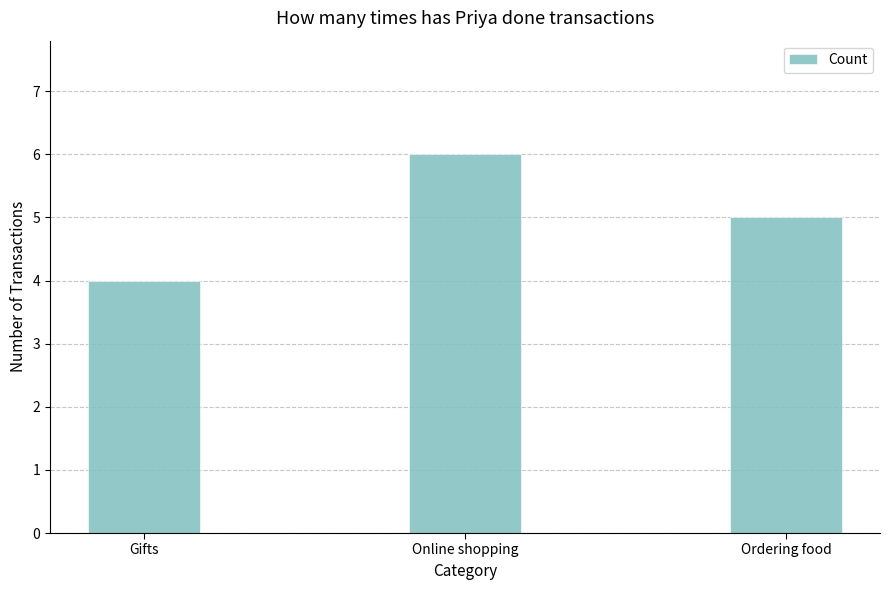

What is the difference between the values at Gifts and Ordering food?

1